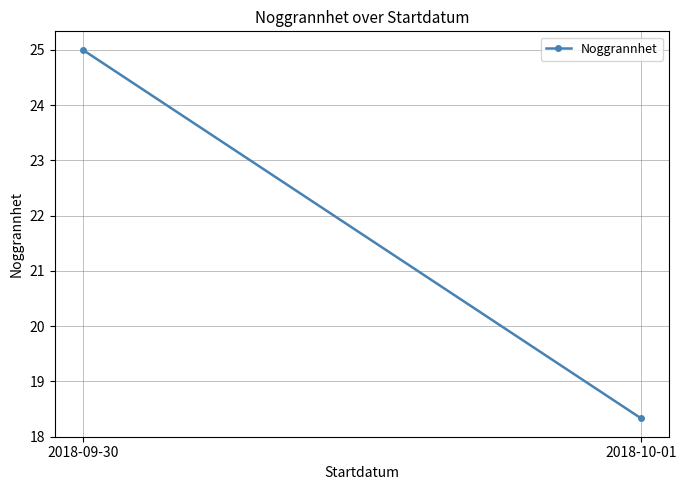

What is the label of the 2nd point from the left?

2018-10-01